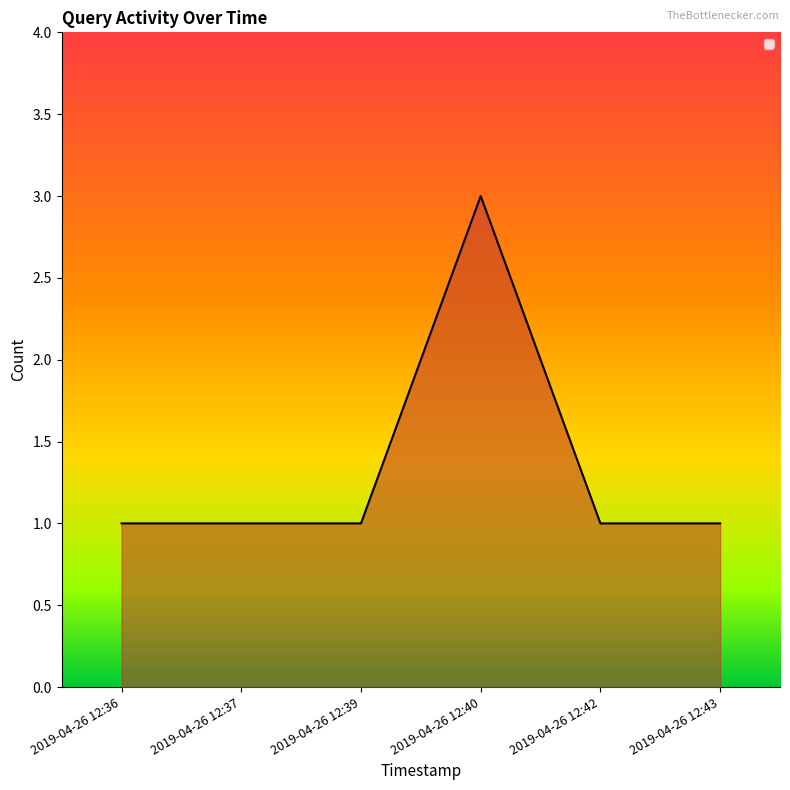

The chart shows a value of 3 at 2019-04-26 12:40. True or false?

True